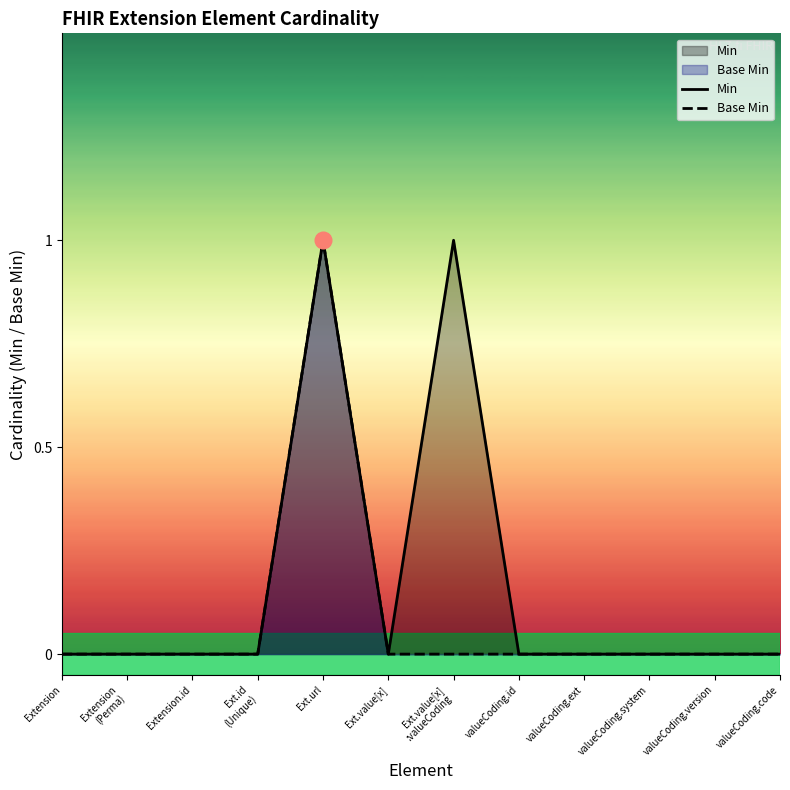

List the series in order of their peak value, lowest first.

Min, Base Min